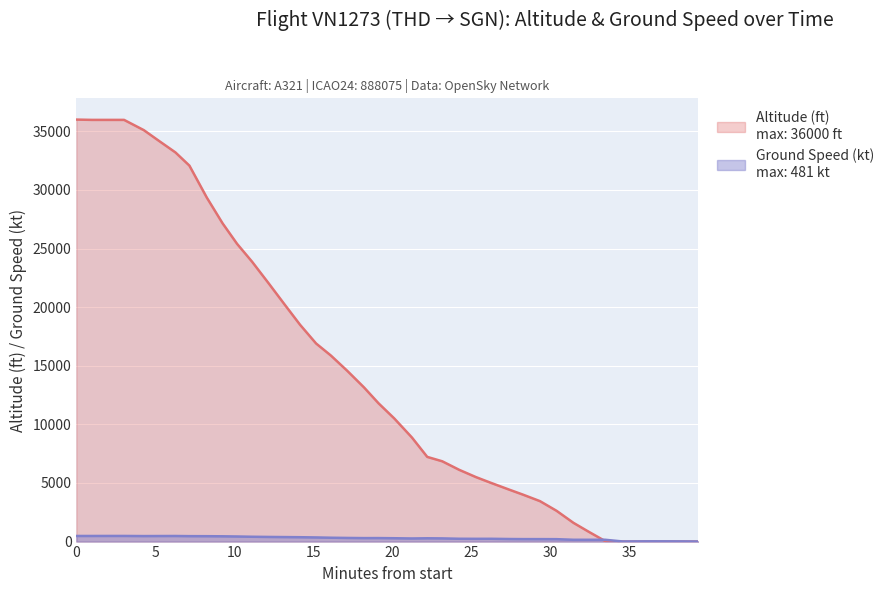

How many data points does each series have?

40